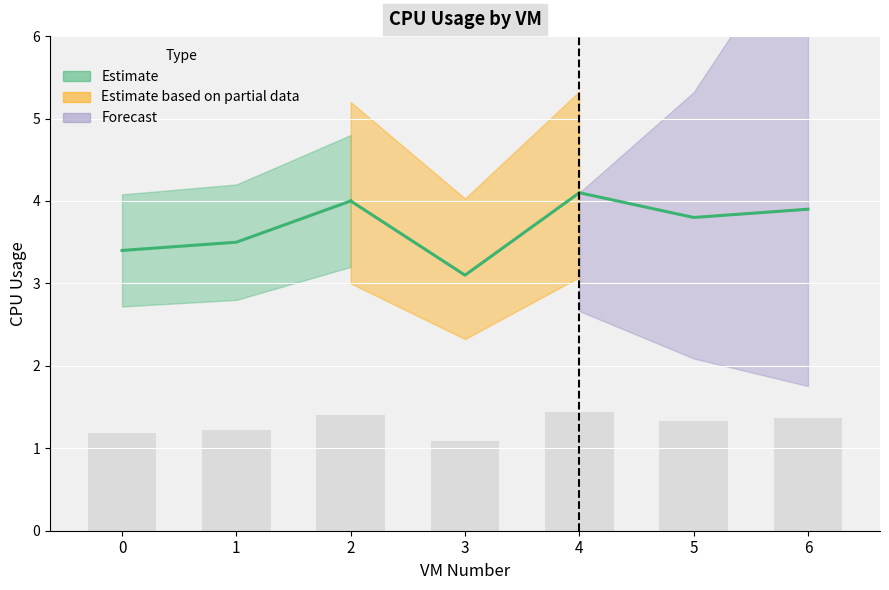

What is the difference between the maximum and second lowest values?

0.2